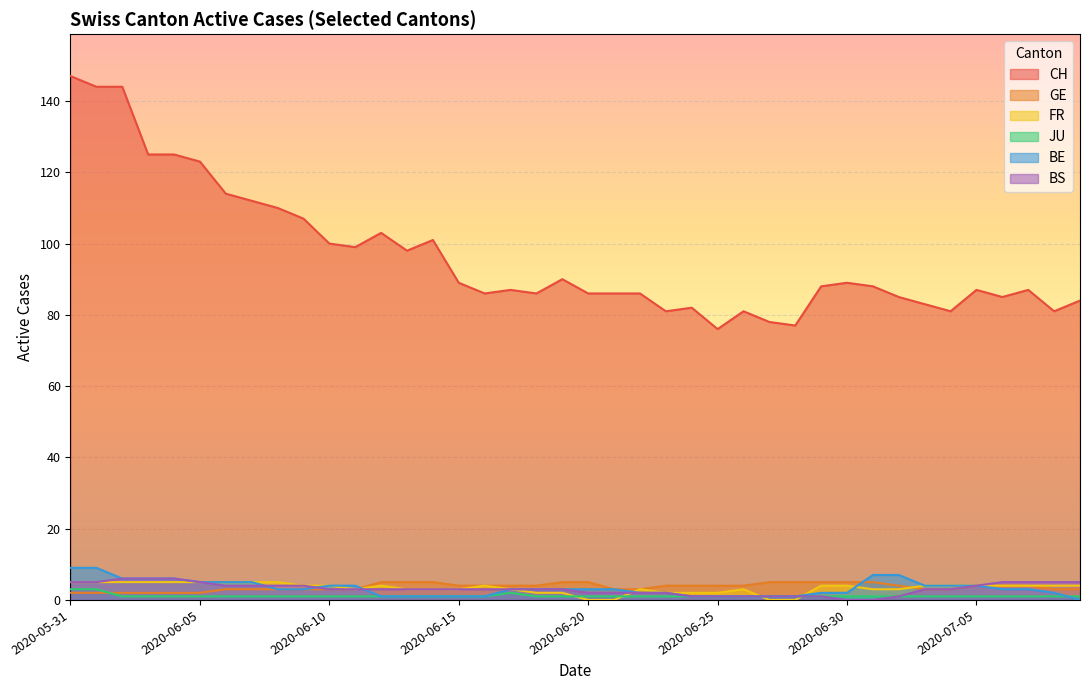

At how many categories does at least one series exceed 37?

40